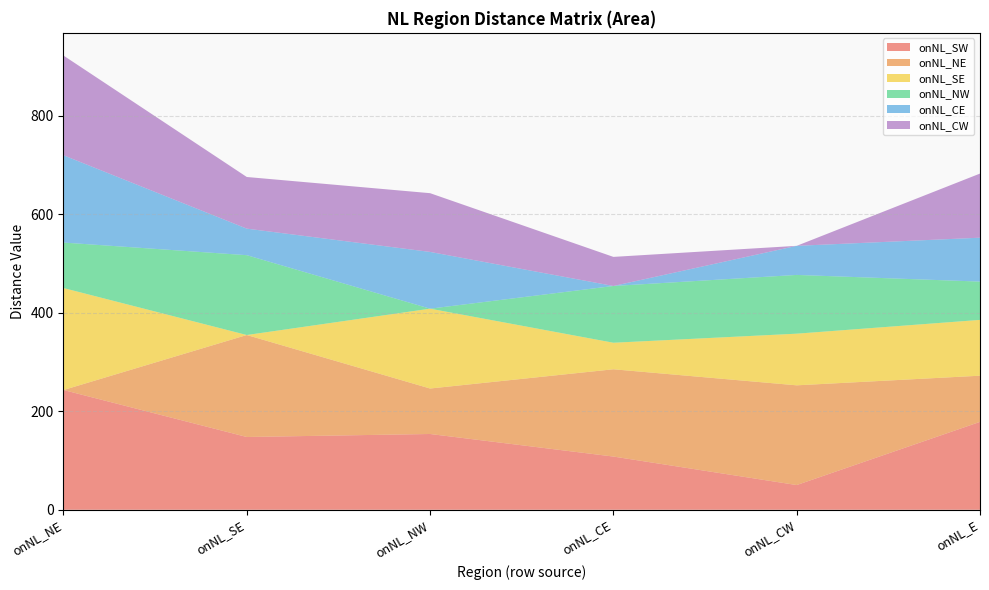

Reading right to left, list all the values displayed in this chart.

onNL_SW: onNL_E=178.5	onNL_CW=50.2	onNL_CE=108.1	onNL_NW=153.9	onNL_SE=147.8	onNL_NE=243.2
onNL_NE: onNL_E=93.8	onNL_CW=202.5	onNL_CE=177.2	onNL_NW=92.4	onNL_SE=207.1	onNL_NE=0.0
onNL_SE: onNL_E=113.3	onNL_CW=104.9	onNL_CE=53.9	onNL_NW=162.1	onNL_SE=0.0	onNL_NE=207.1
onNL_NW: onNL_E=77.8	onNL_CW=119.3	onNL_CE=115.3	onNL_NW=0.0	onNL_SE=162.1	onNL_NE=92.4
onNL_CE: onNL_E=89.1	onNL_CW=59.1	onNL_CE=0.0	onNL_NW=115.3	onNL_SE=53.9	onNL_NE=177.2
onNL_CW: onNL_E=130.2	onNL_CW=0.0	onNL_CE=59.1	onNL_NW=119.3	onNL_SE=104.9	onNL_NE=202.5